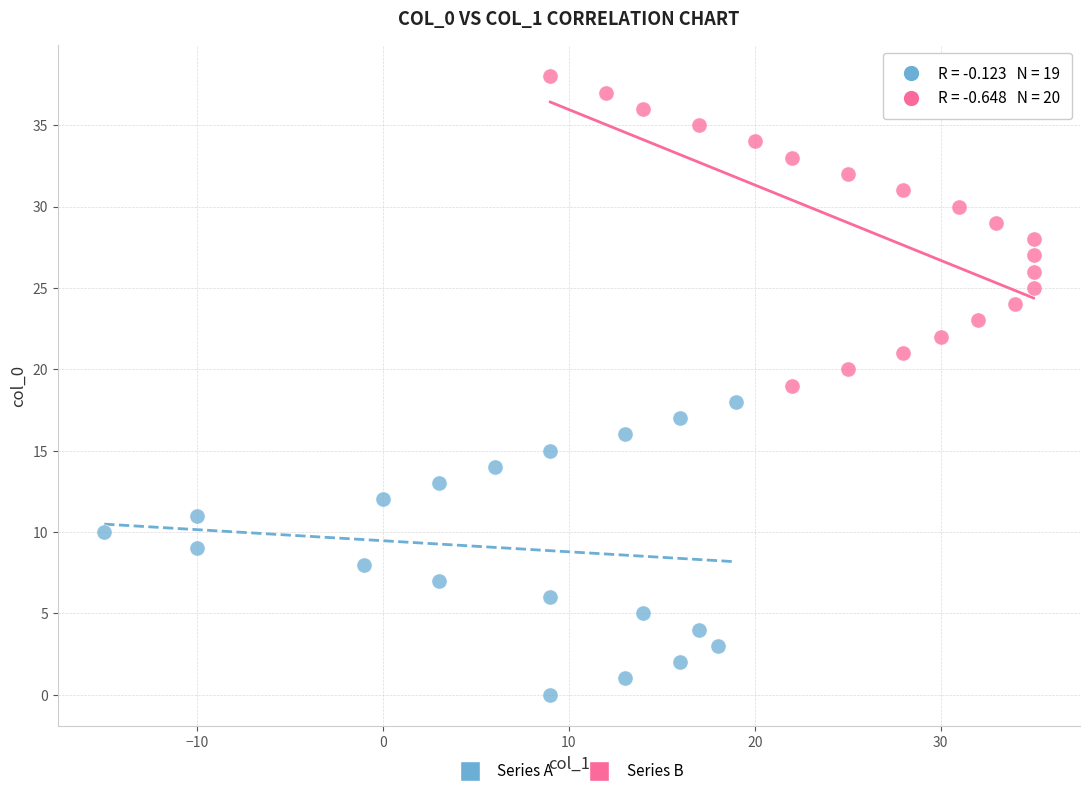

What are all the series names shown in the legend?

Series A, Series B